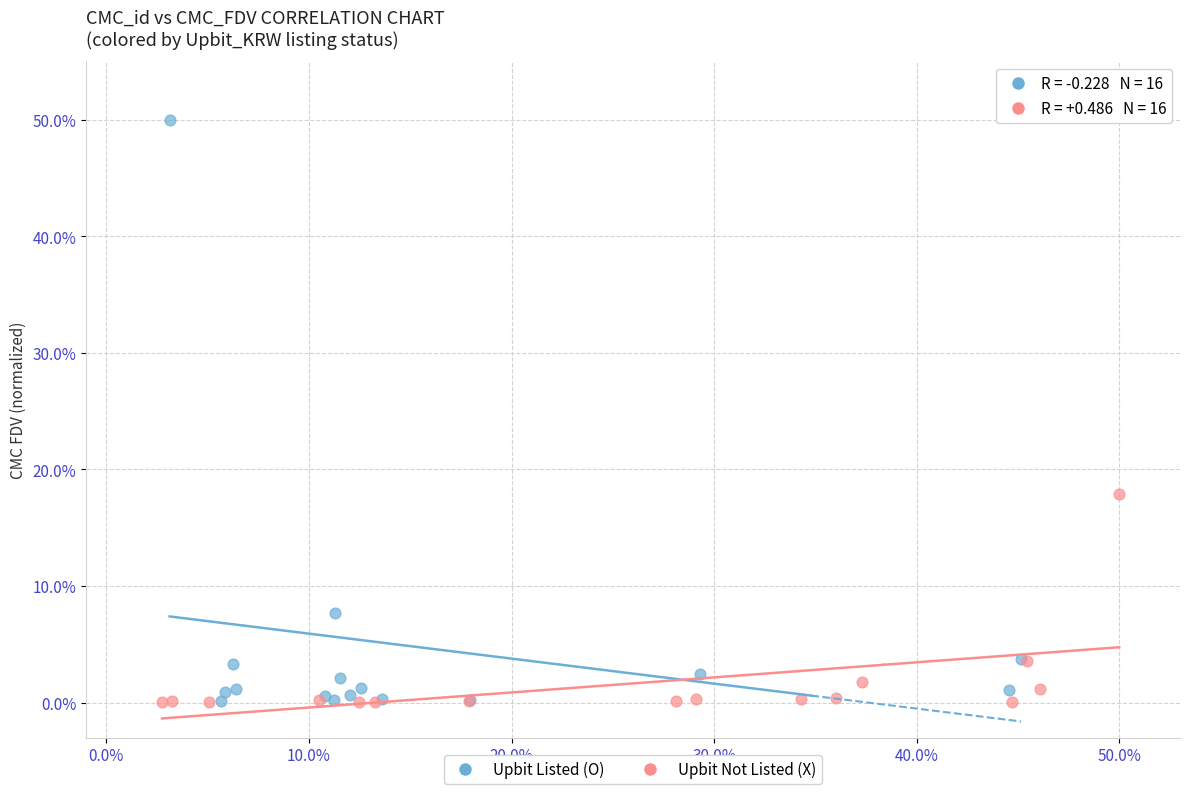

Which series contains the highest Y value?

Upbit Listed (O)